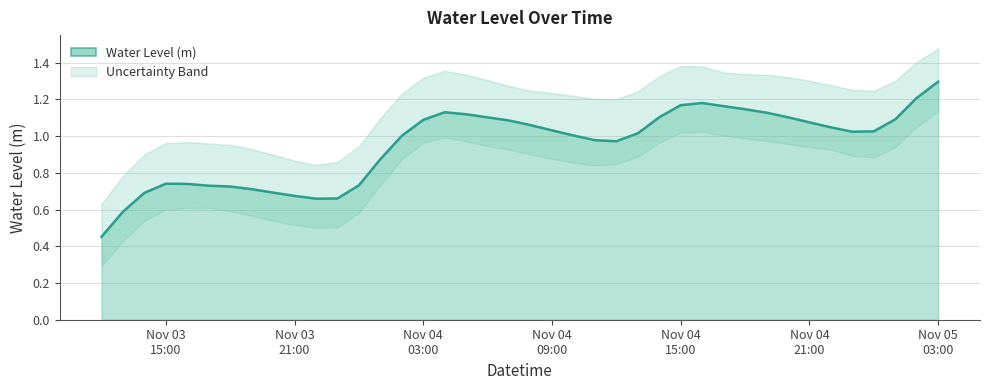

What position from the left is 2024-11-04 12:00:00?

25